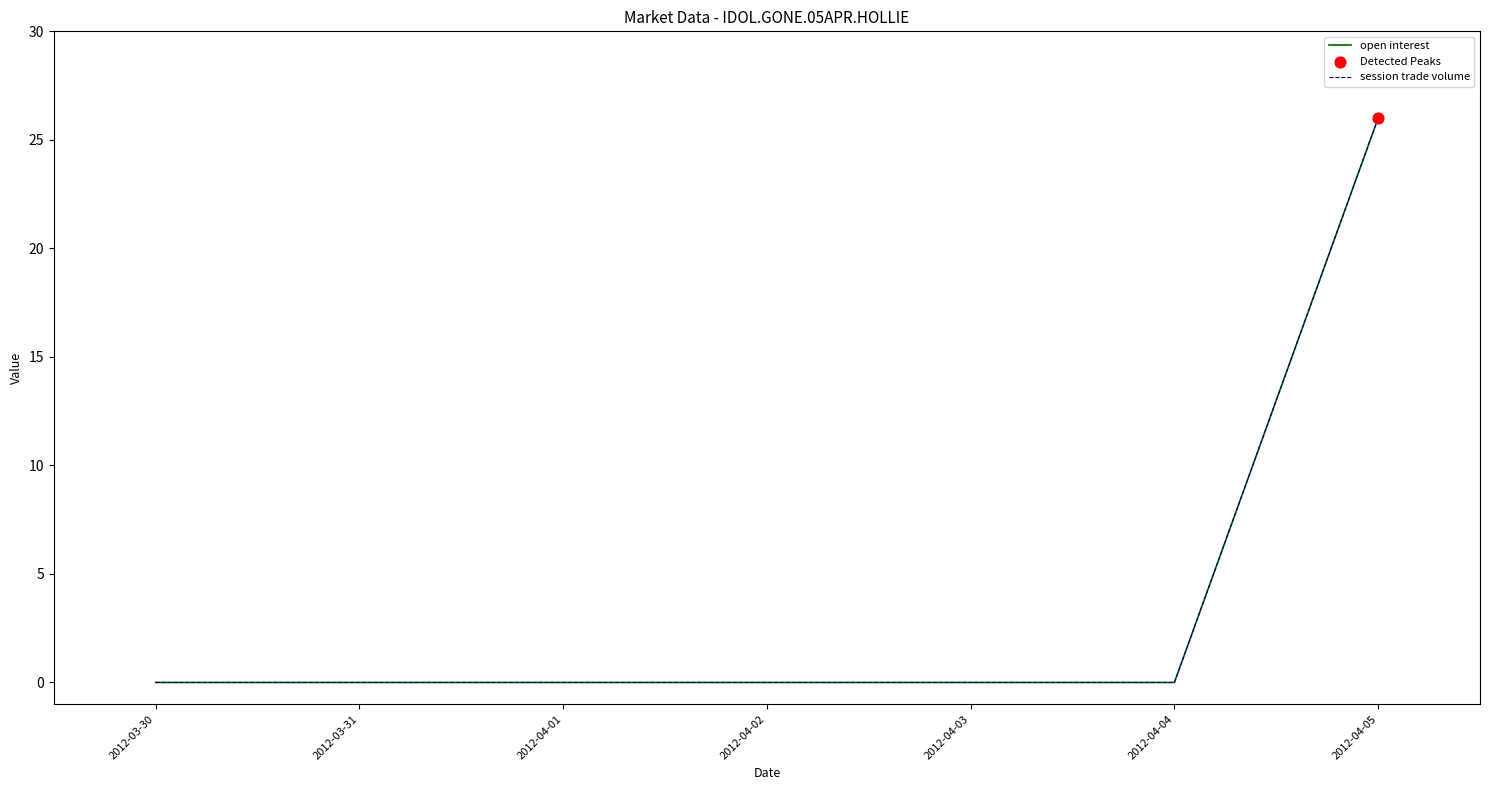

At how many categories does at least one series exceed 23?

1